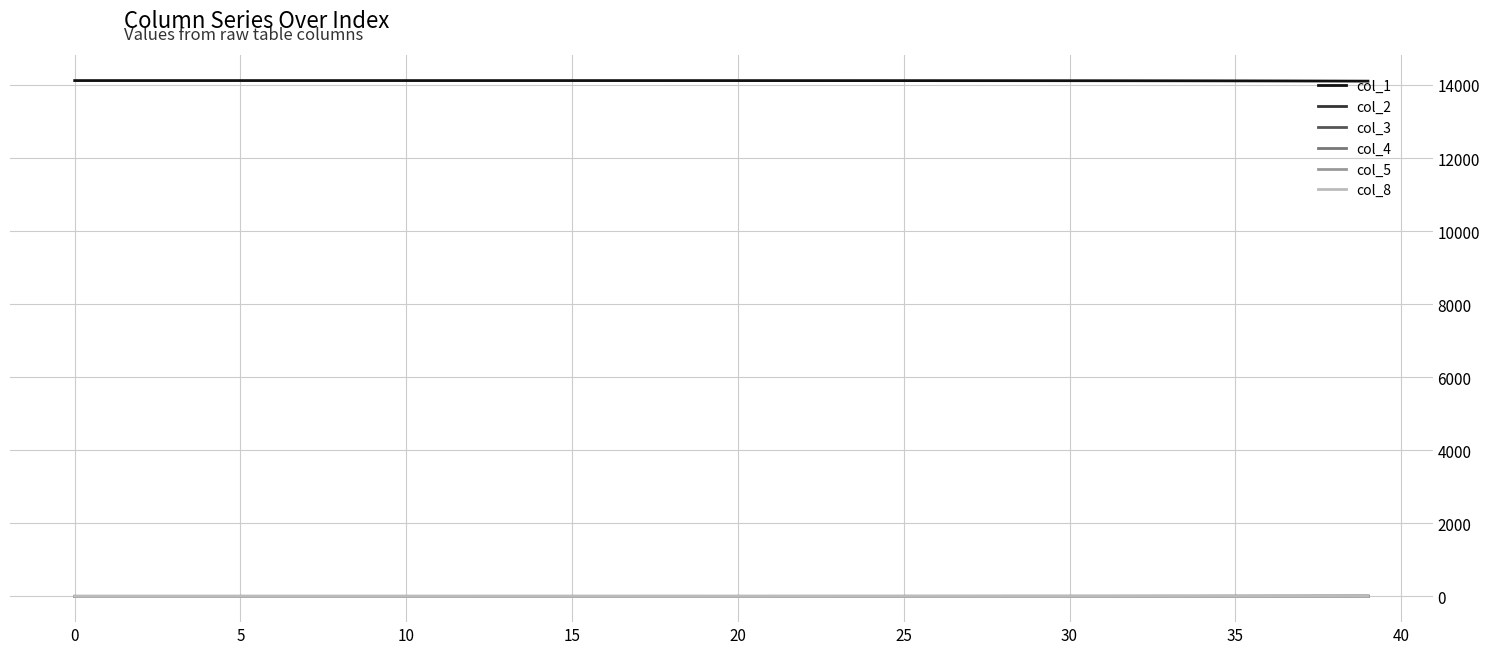

What is the highest value of the col_1 series?

14121.0